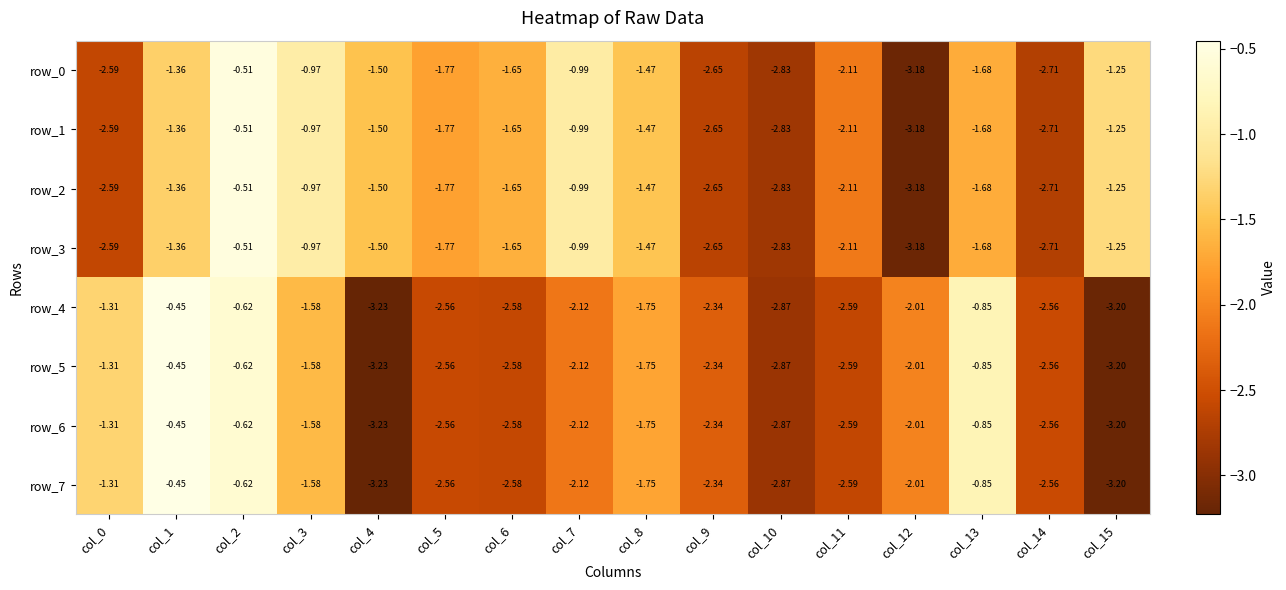

Is the value of row_1 at col_10 greater than the value of row_7 at col_6?

No